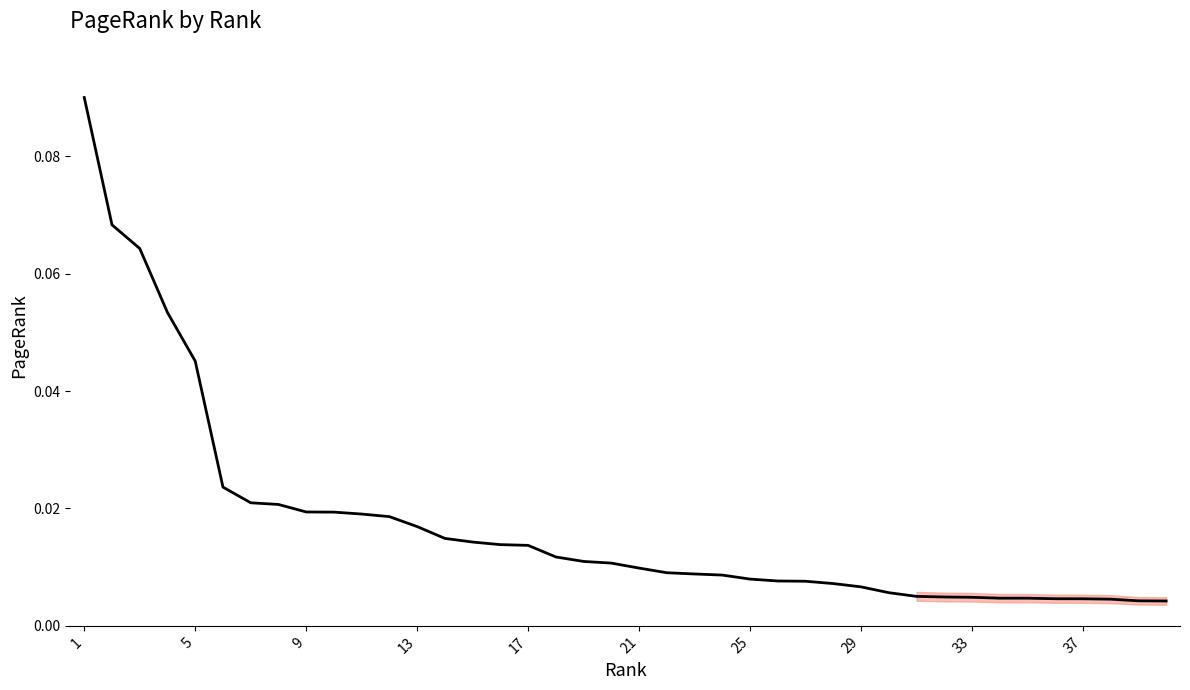

Does the chart have visible grid lines?

No